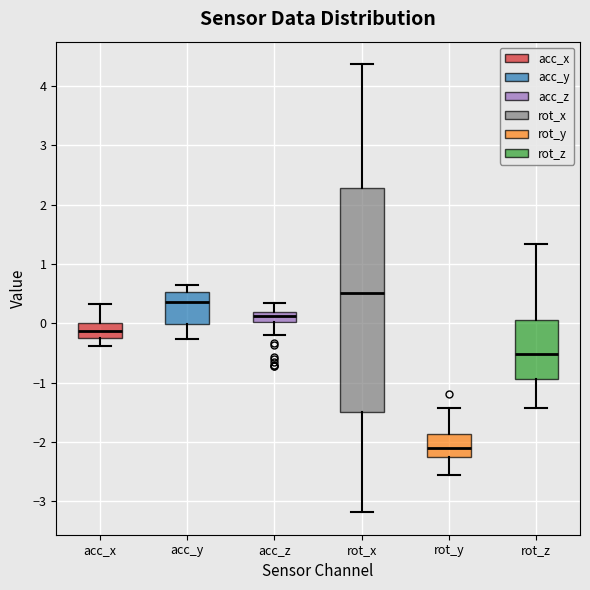

Comparing the boxes themselves (not the whiskers), which one is the tallest?

rot_x